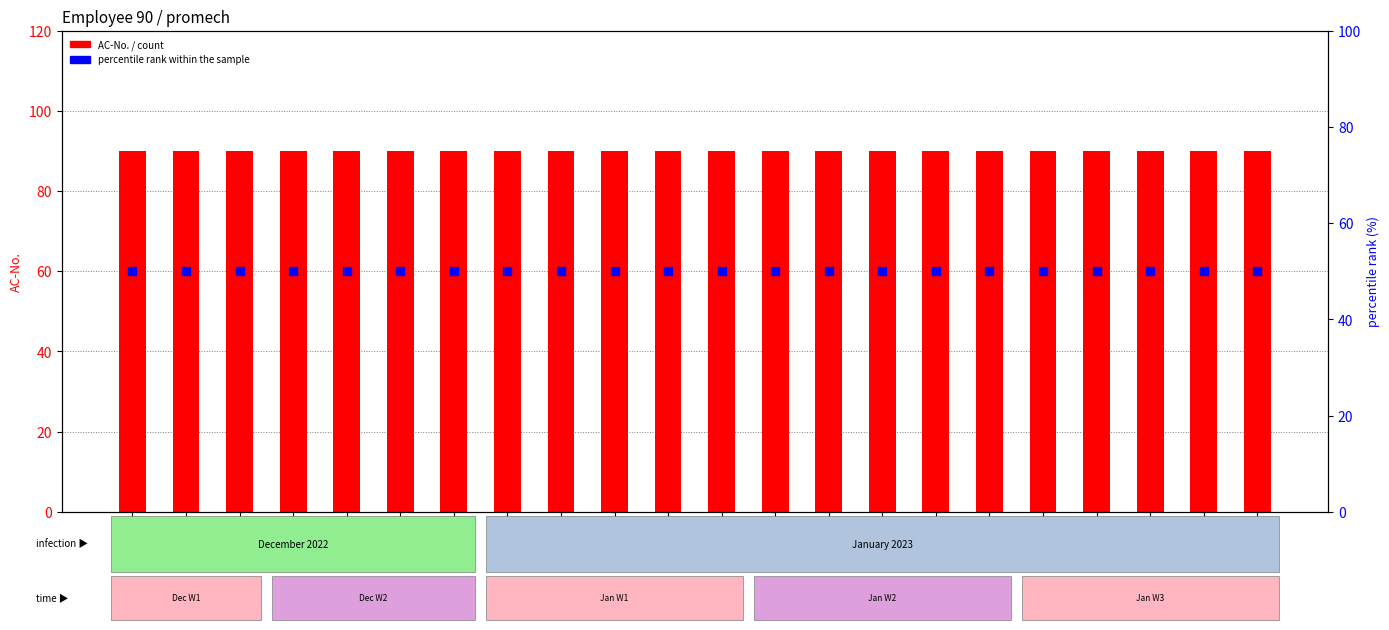

What are all the series names shown in the legend?

AC-No., percentile rank within the sample